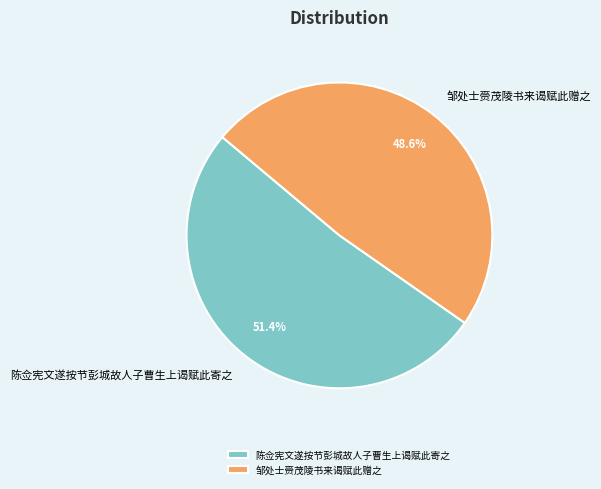

Rank the categories by value from highest to lowest.

陈佥宪文遂按节彭城故人子曹生上谒赋此寄之, 邹处士赍茂陵书来谒赋此赠之